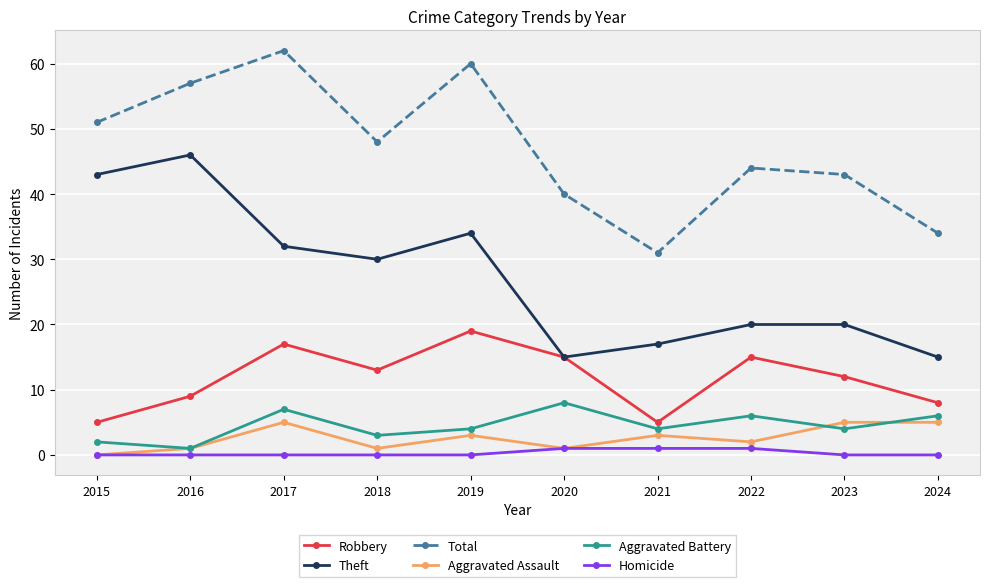

Which category has the highest value in the Theft series?

2016